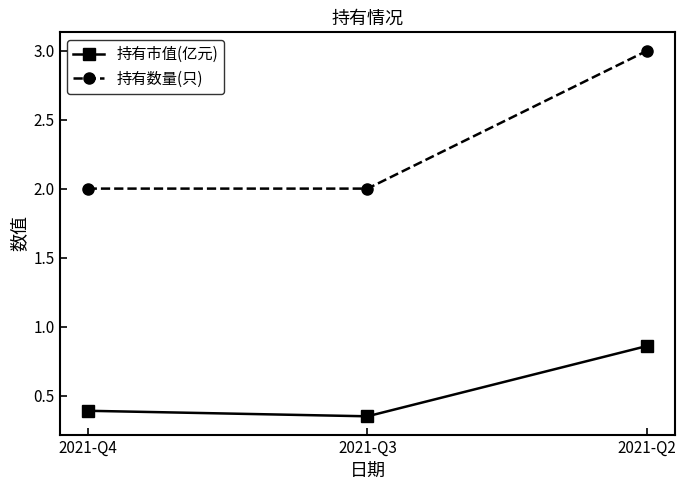

Does the chart display data point markers on the line(s)?

Yes